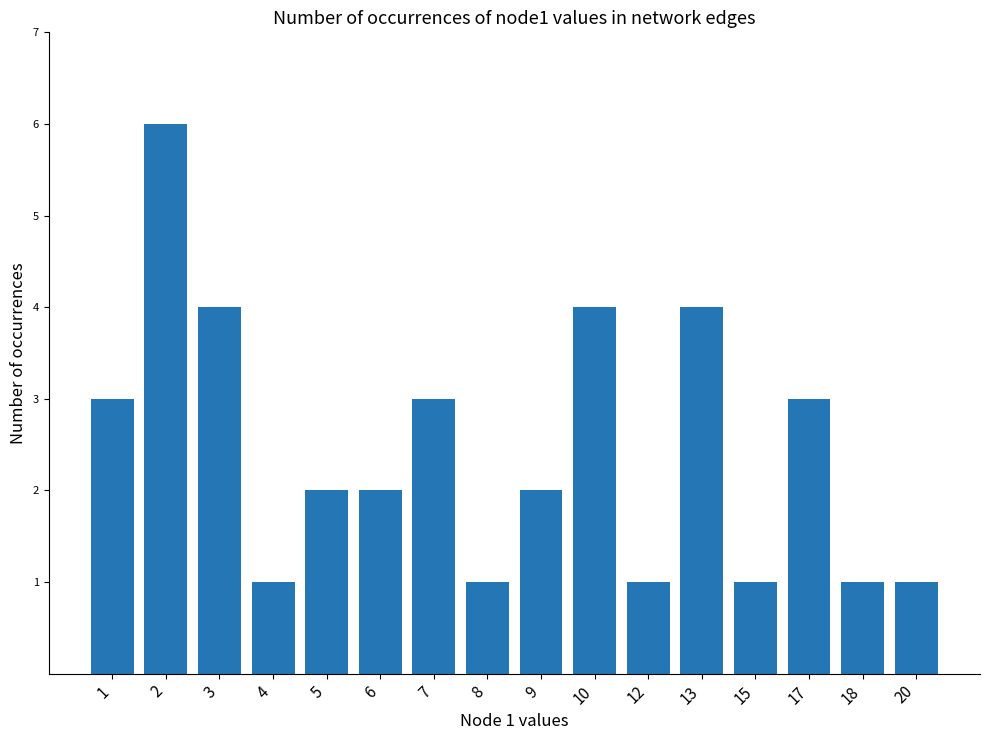

Approximately how many times larger is the value at 15 compared to 2?

0.2